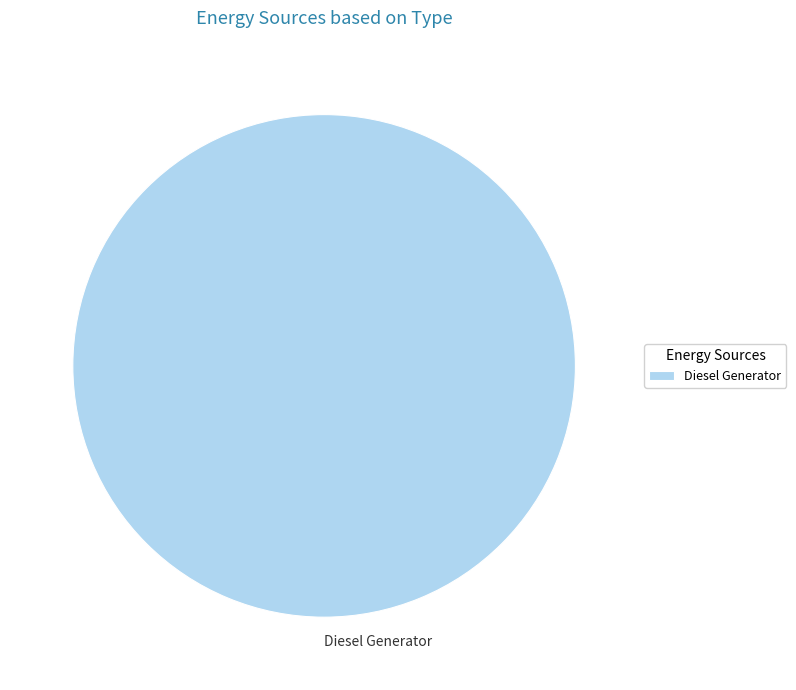

What is the majority slice?

Diesel Generator